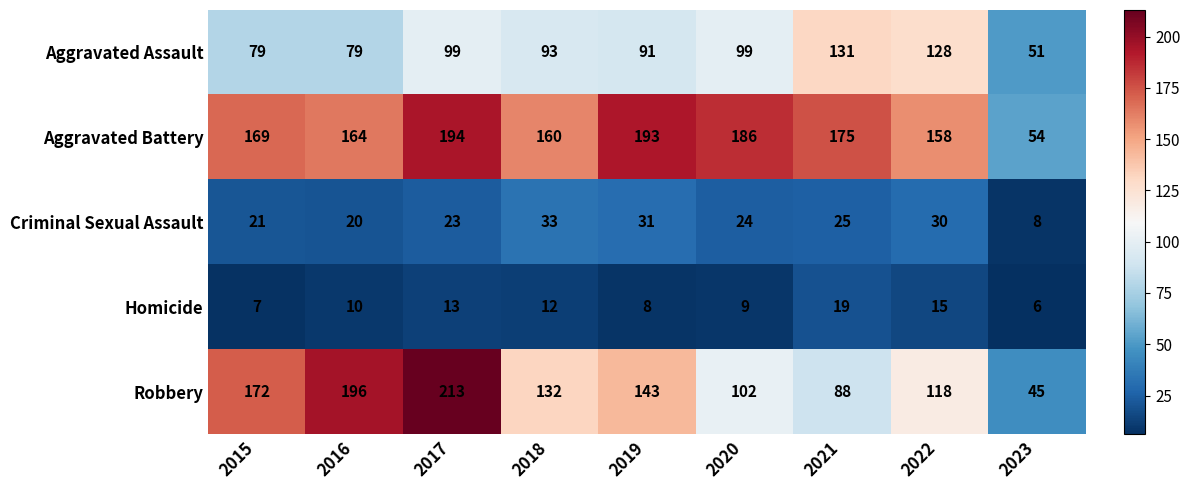

Which series has the widest spread of values?

Robbery